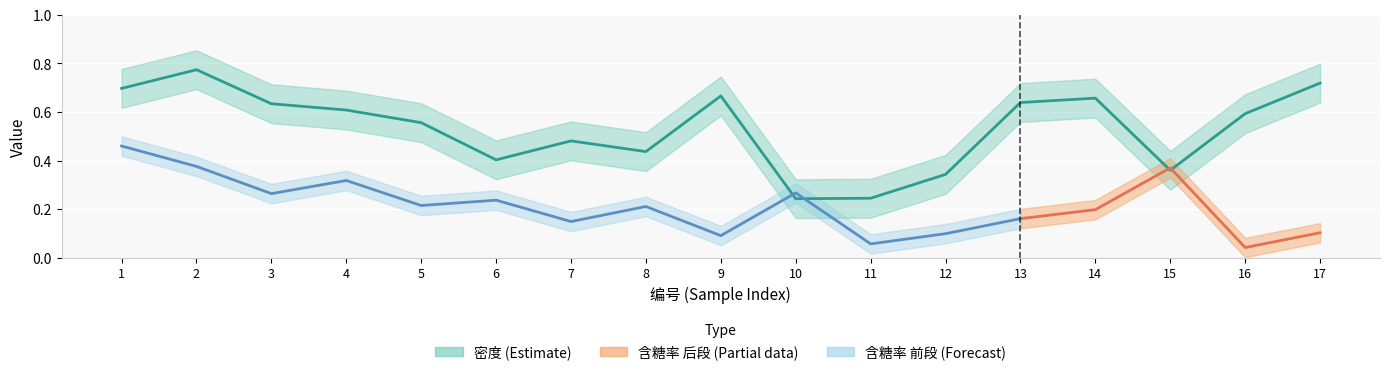

Rank the categories by value from highest to lowest.

2, 17, 1, 9, 14, 13, 3, 4, 16, 5, 7, 8, 6, 15, 12, 11, 10